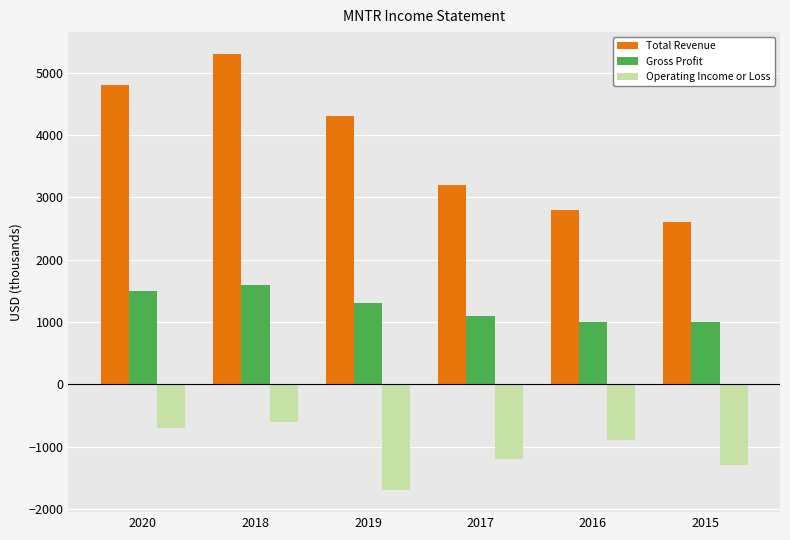

Is the value of Total Revenue at 2016 greater than the value of Gross Profit at 2016?

Yes